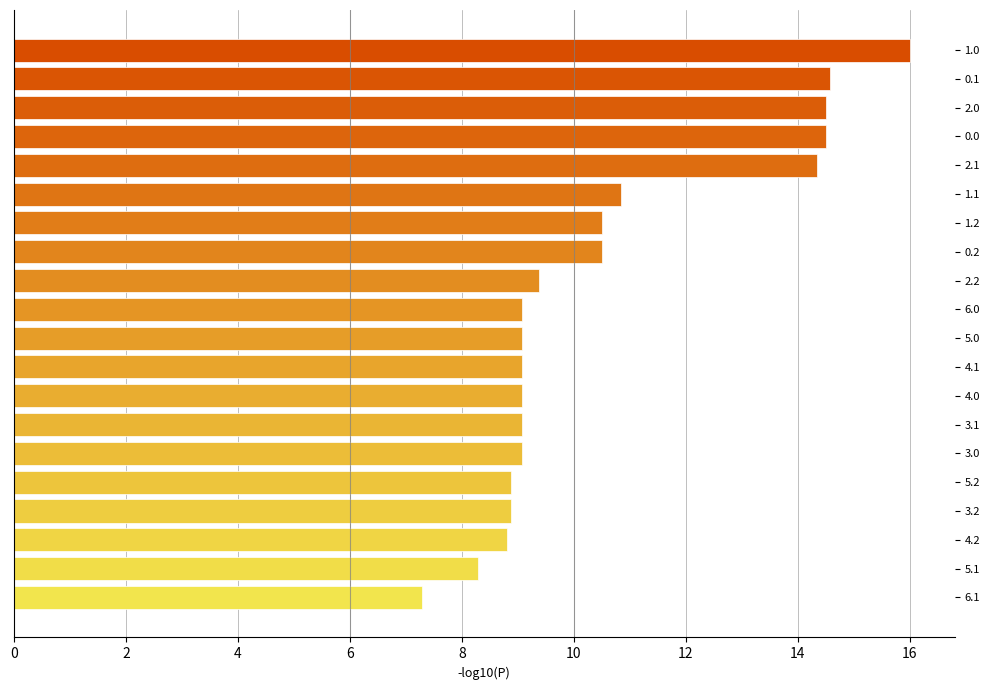

Does the chart contain stacked bars?

No